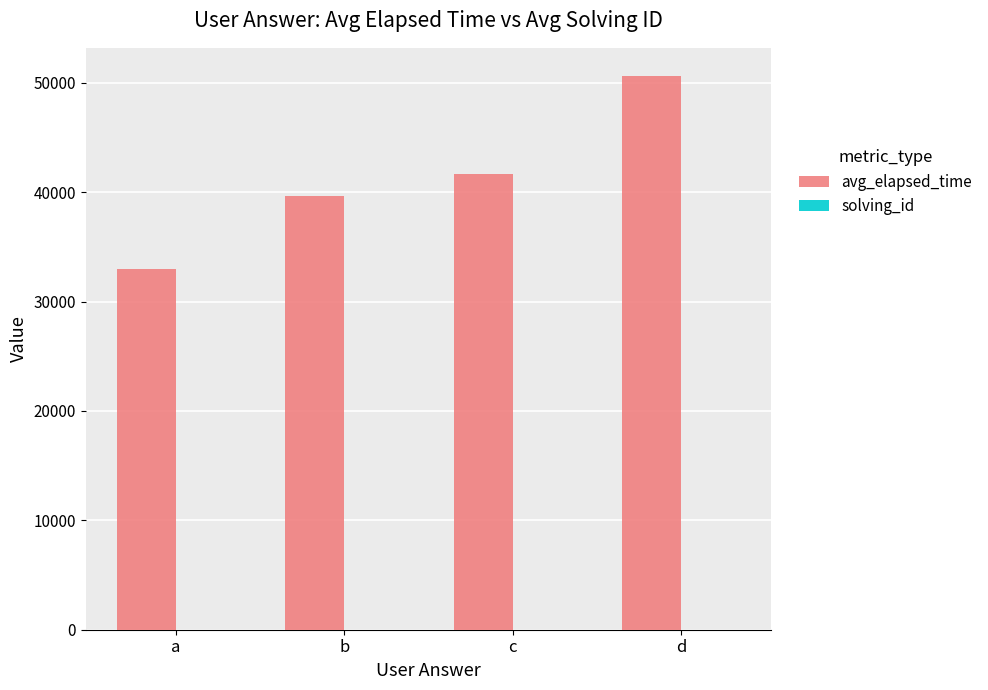

Between a and b, which series saw the biggest shift?

avg_elapsed_time